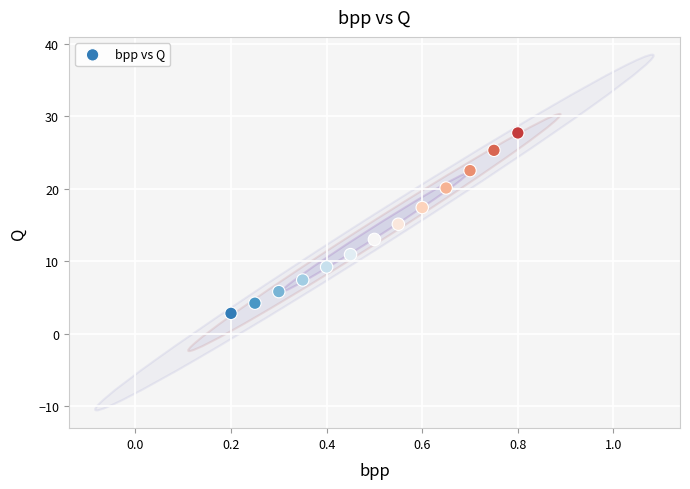

What is the range of X values (max minus min)?

0.6